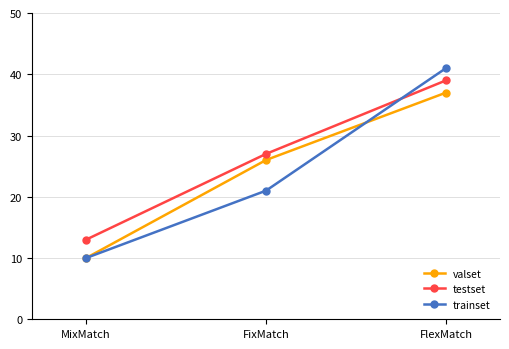

How many data points does each series have?

3